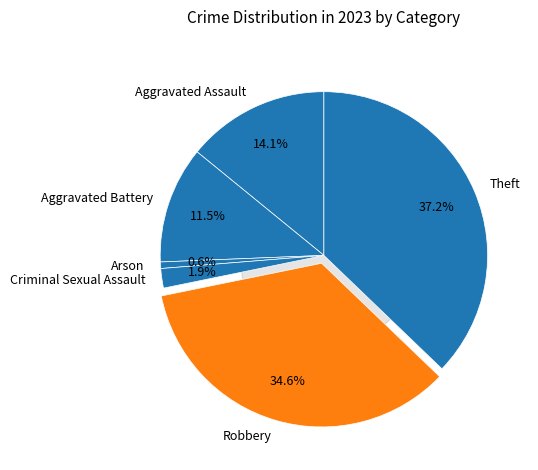

Is there any slice that represents more than half of the pie?

No